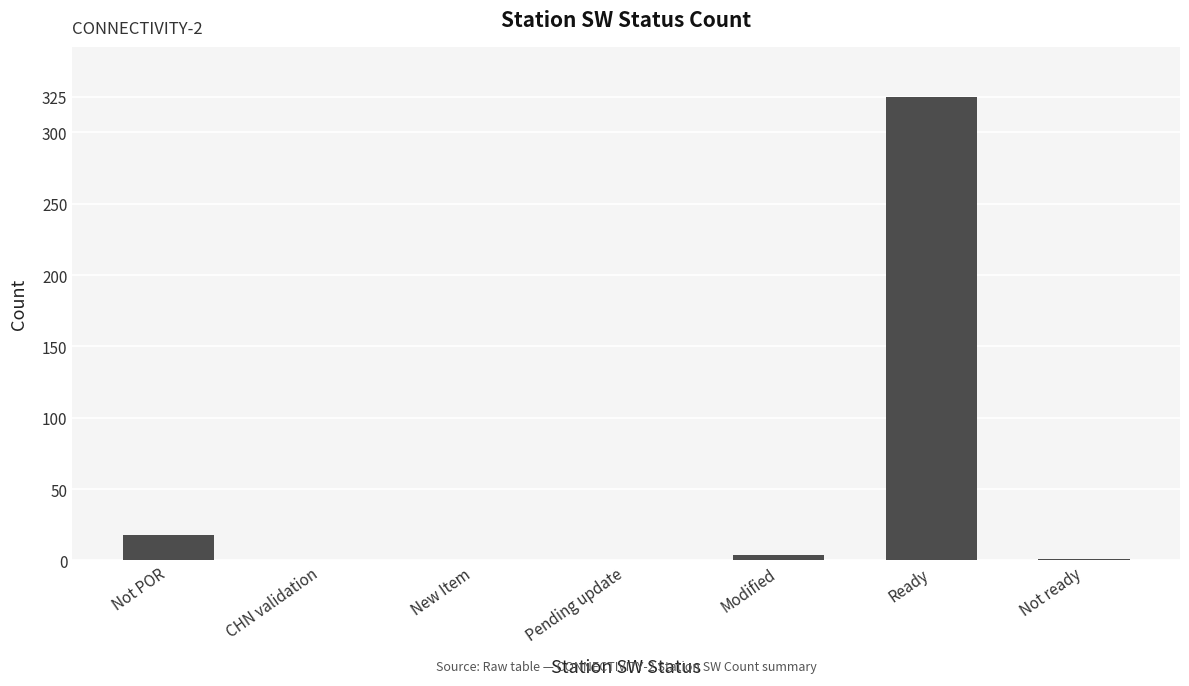

Is it true that the value at Ready is 515?

False